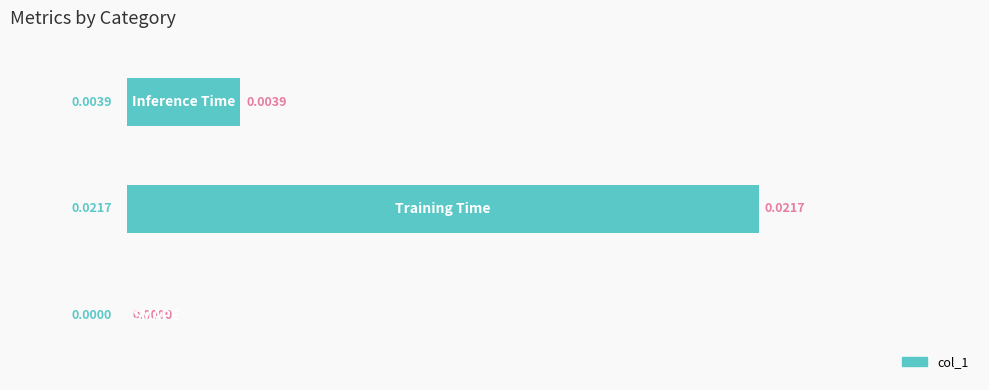

Does the chart contain stacked bars?

No